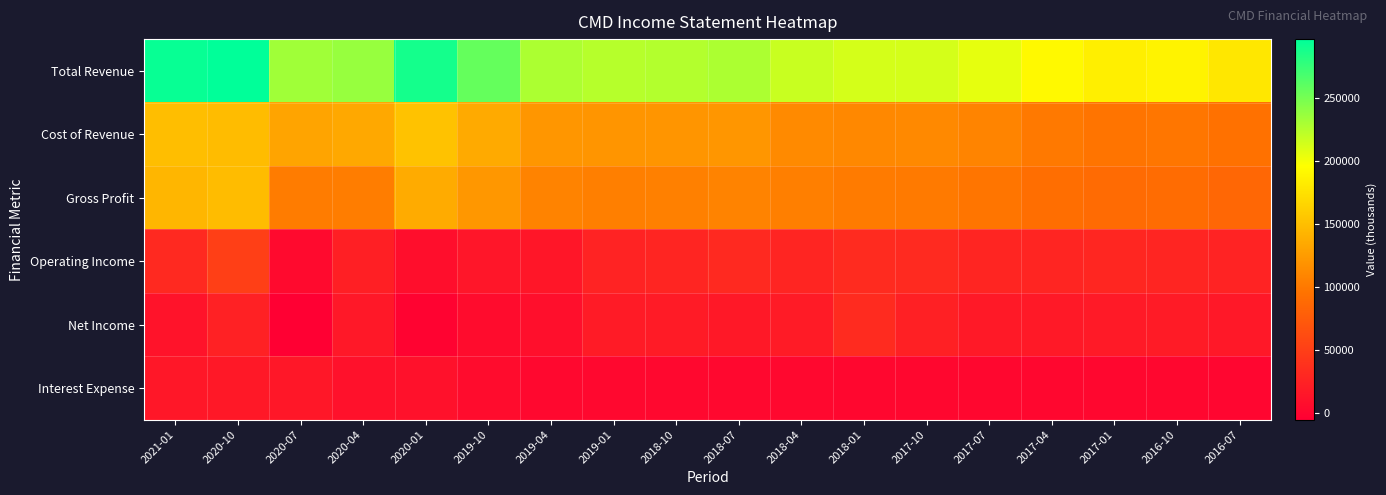

Which category has the lowest value across all series?

2020-07